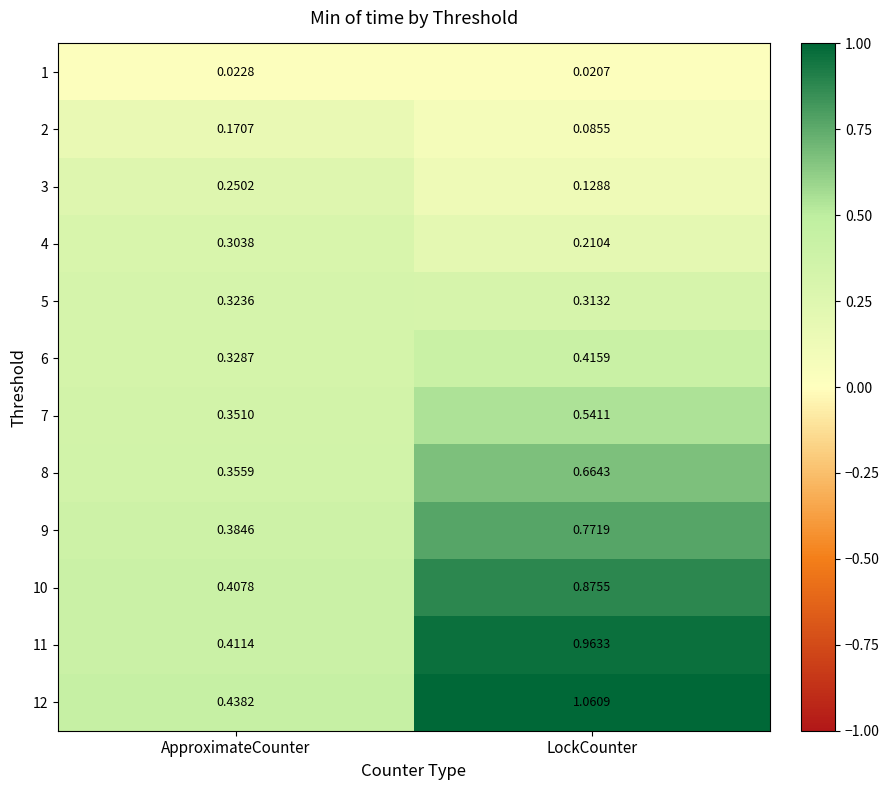

Which series has the widest spread of values?

12